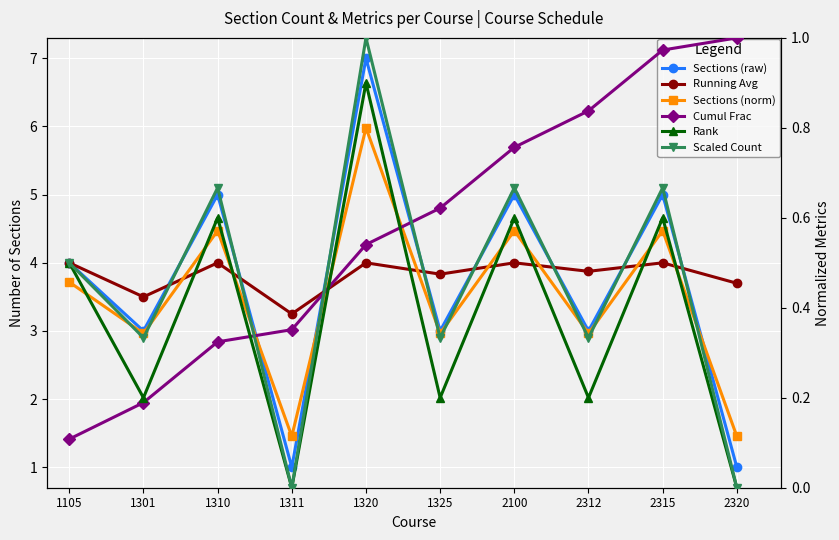

The Rank series shows 0.2 at 1310. True or false?

False